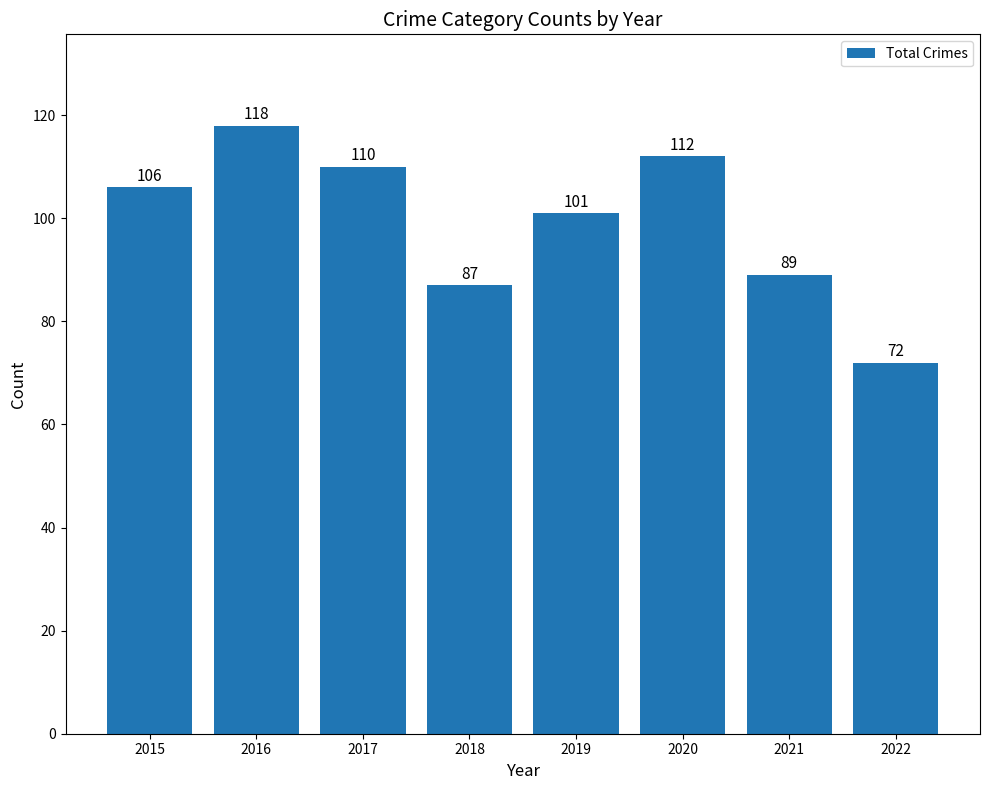

What value does the data have at 2018?

87